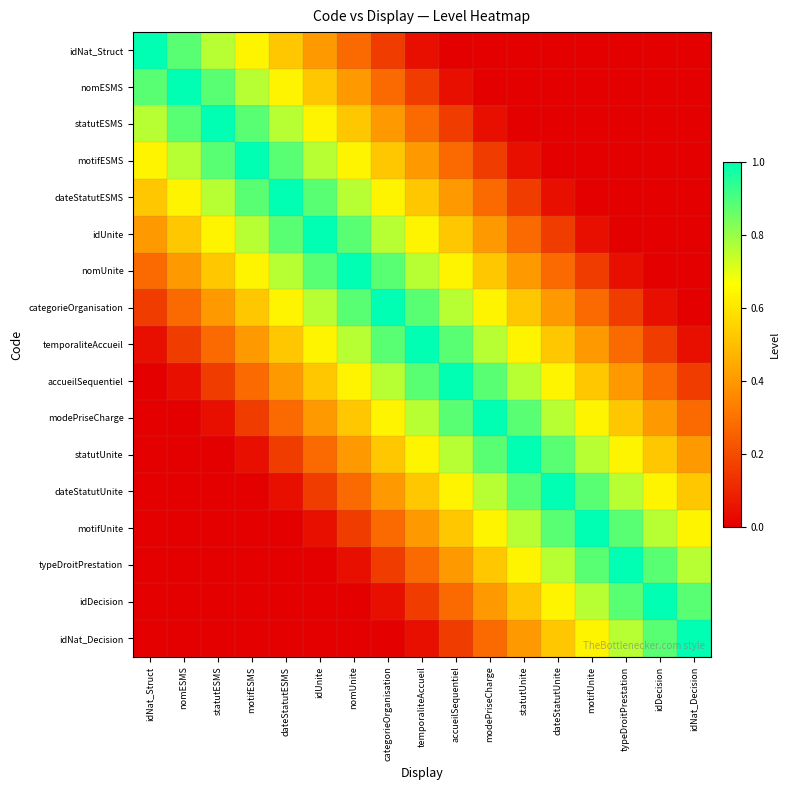

Rank the series at nomUnite from highest to lowest value.

nomUnite, idUnite, categorieOrganisation, dateStatutESMS, temporaliteAccueil, motifESMS, accueilSequentiel, statutESMS, modePriseCharge, nomESMS, statutUnite, idNat_Struct, dateStatutUnite, motifUnite, typeDroitPrestation, idDecision, idNat_Decision